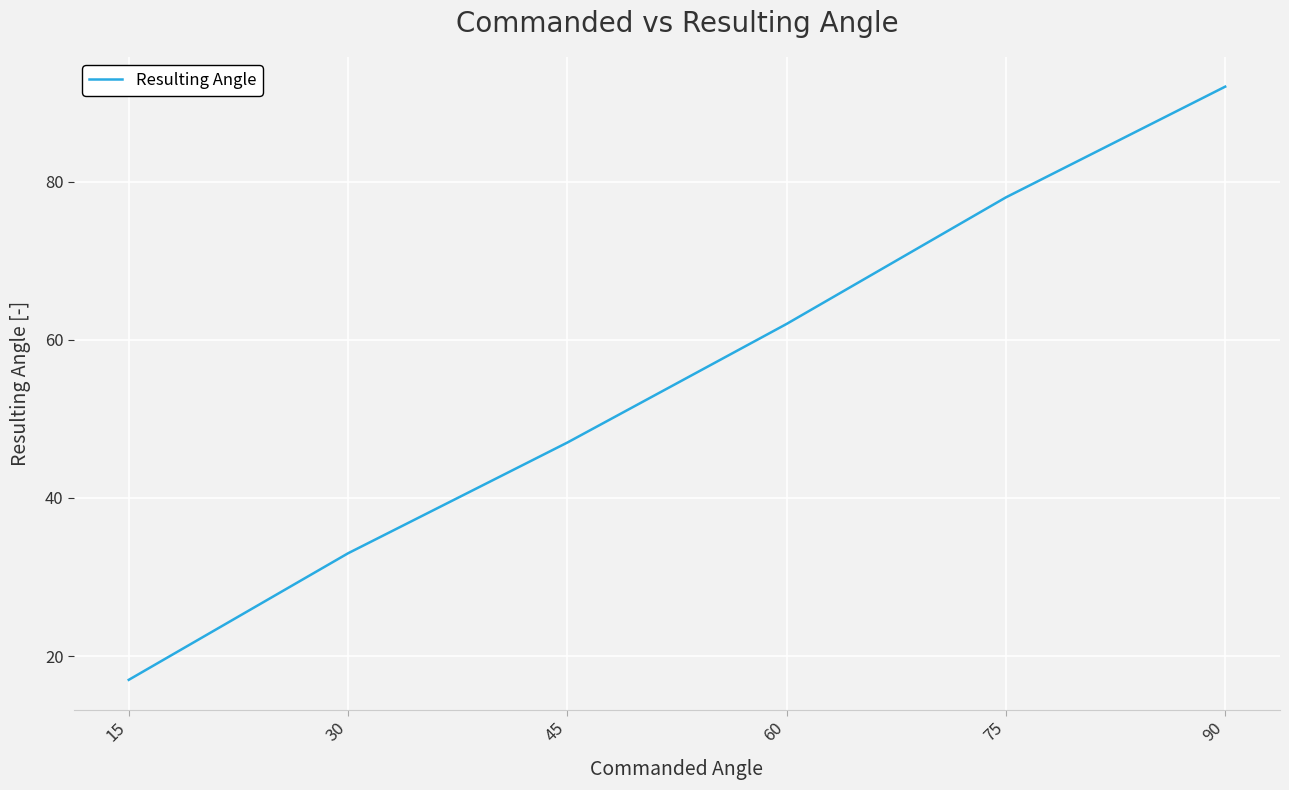

How many lines are shown in the chart?

1